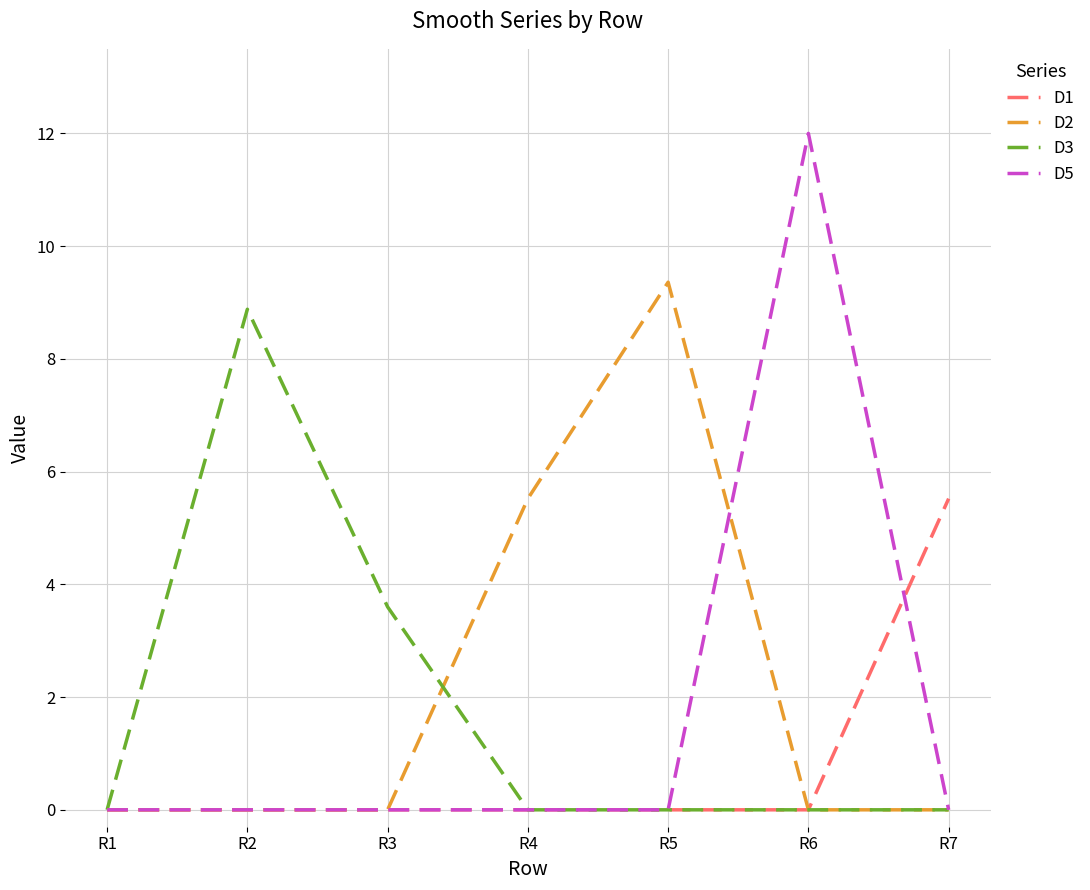

What is the spread (max minus min) of values at R4?

5.5